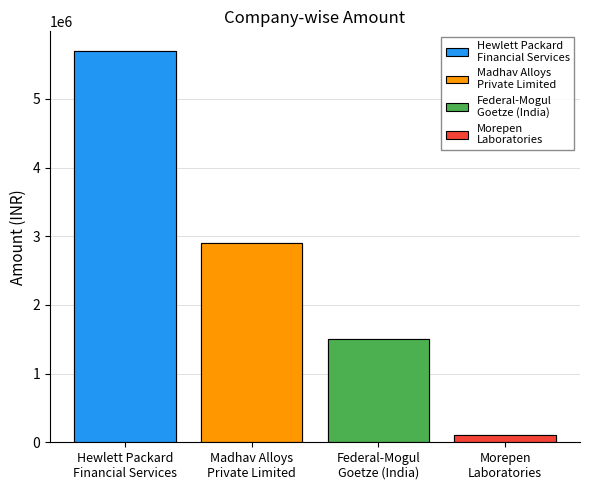

At which label does the data first exceed 2900000?

Hewlett Packard
Financial Services